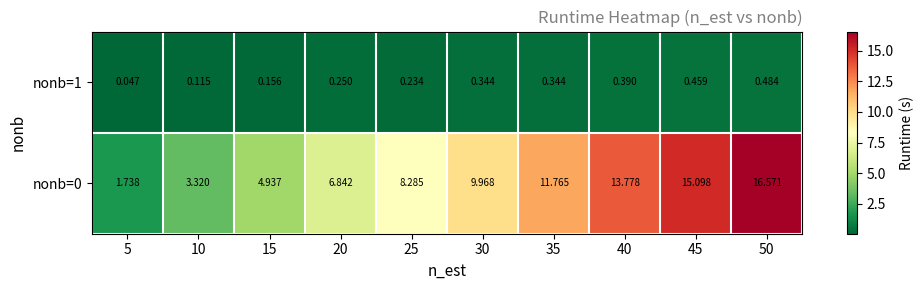

Is the value of nonb=1 at 15 greater than the value of nonb=0 at 45?

No